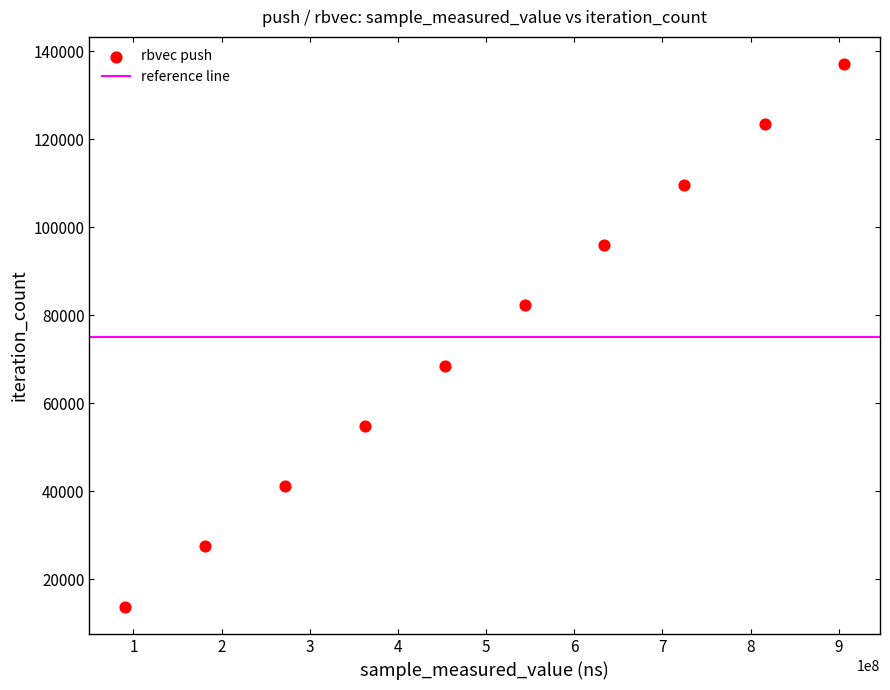

What is the average X value?

498422095